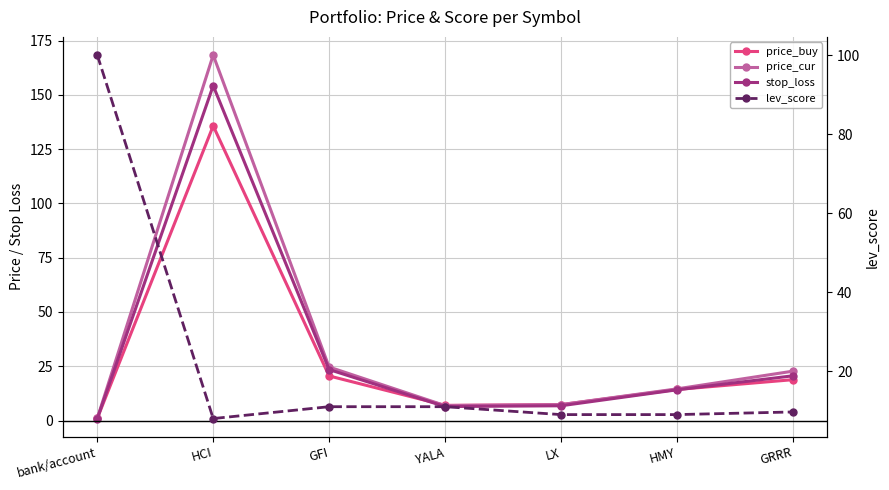

True or false: lev_score has more than 2 points higher than both neighbors.

False